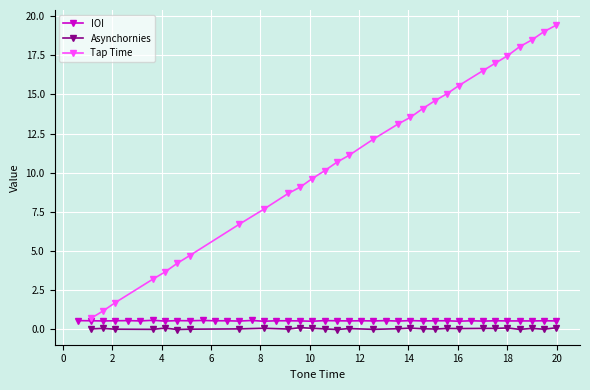

What is the highest value of the IOI series?

0.5